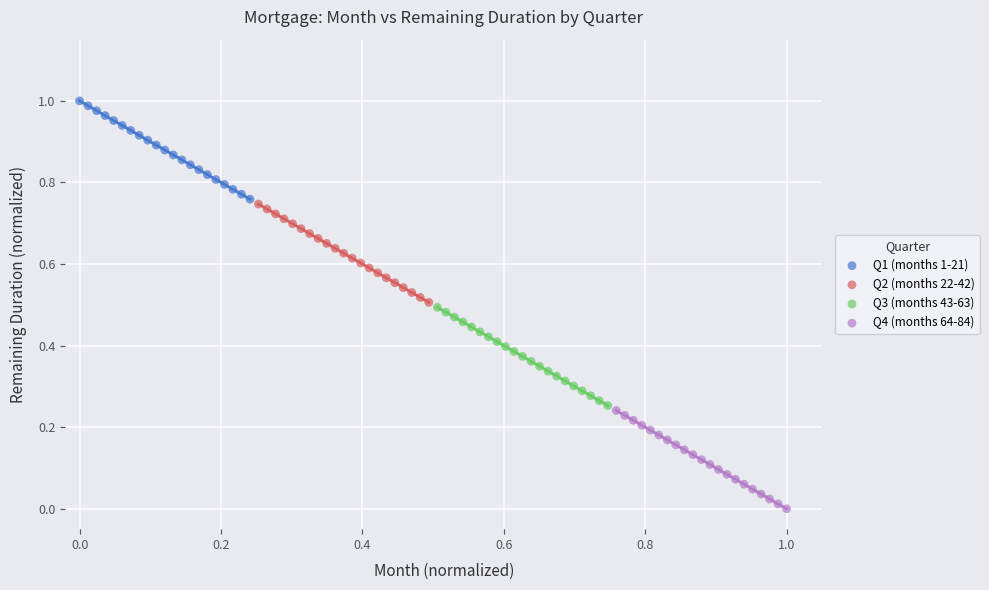

Which series reaches the minimum Y coordinate?

Q4 (months 64-84)